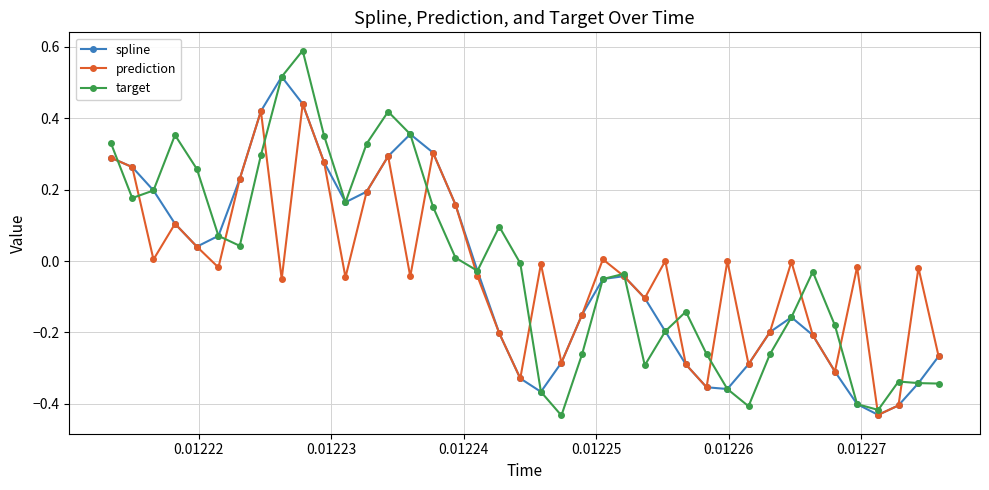

Which series has the largest range (max minus min)?

target